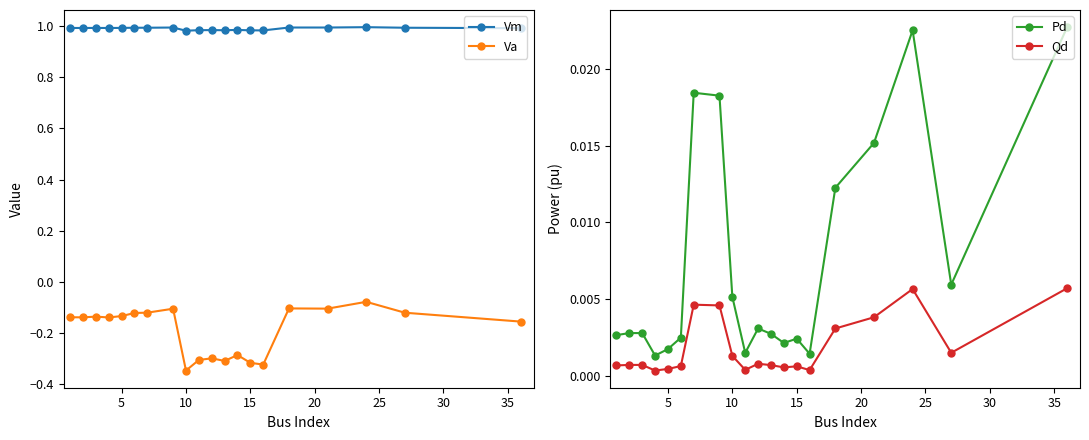

What is the sum of all Pd values?

0.1